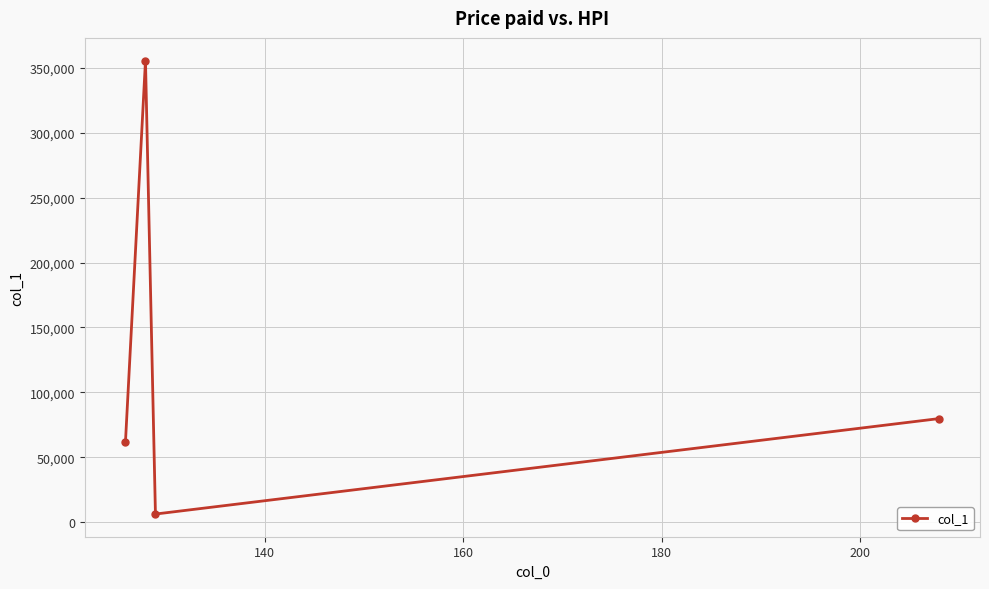

What is the sum of all values?

503737.0